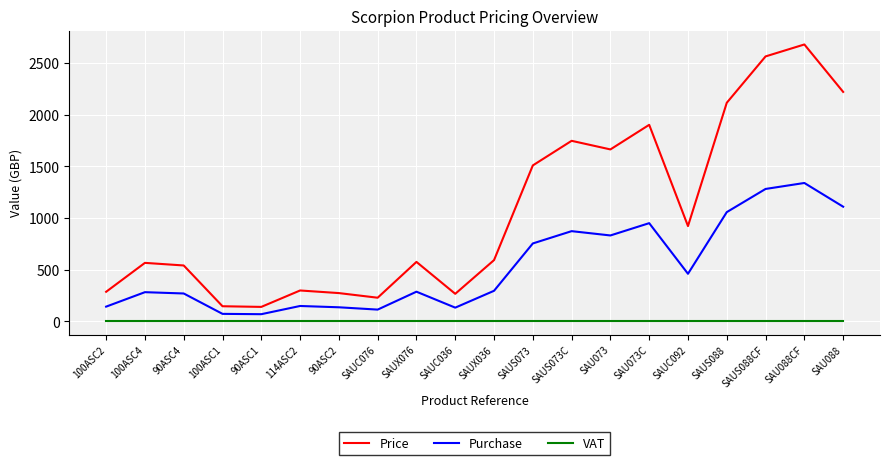

What is the minimum value for Price?

141.1